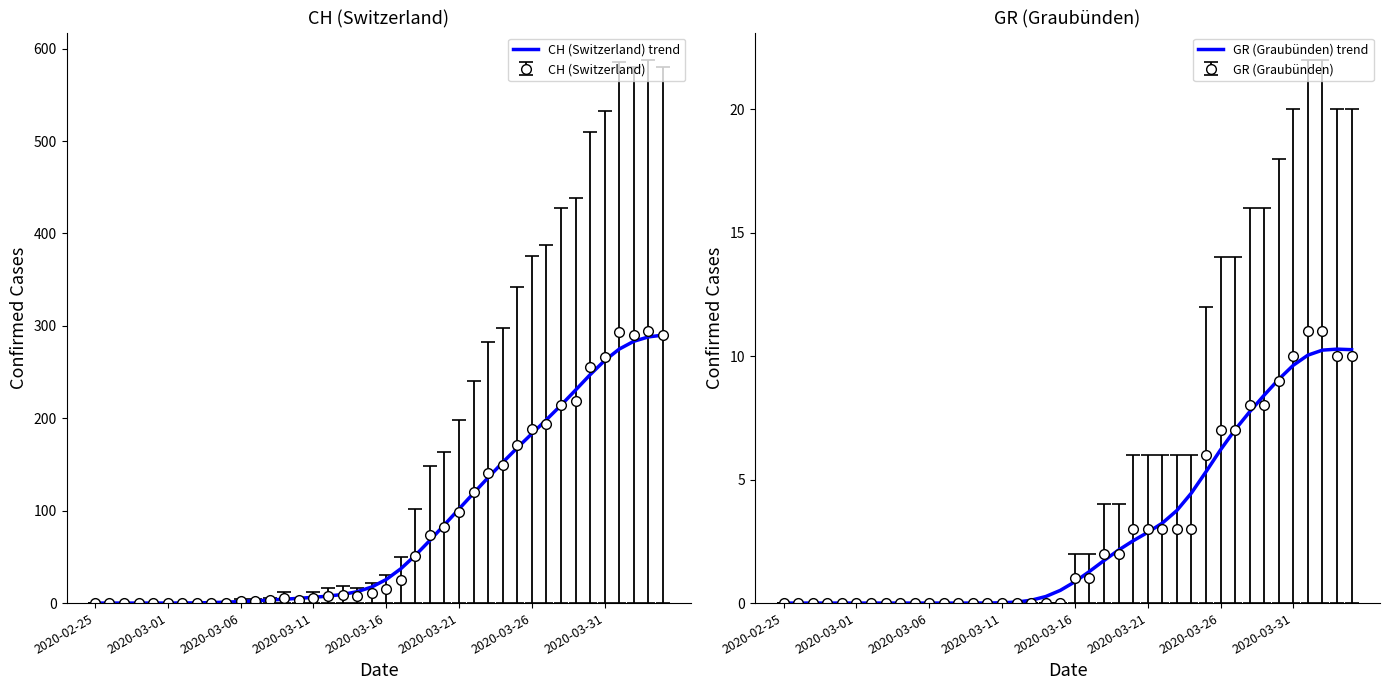

How many data points in CH (Switzerland) trend are above 25?

20